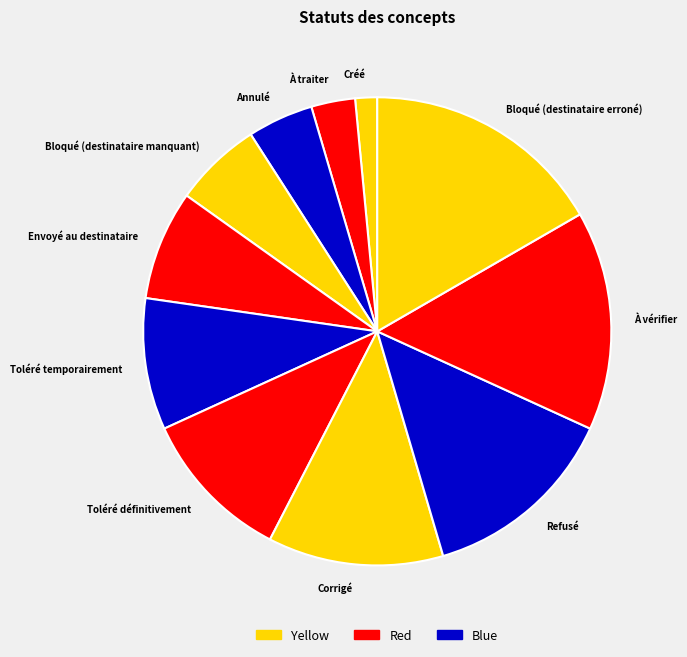

What is the largest slice in the pie chart?

Bloqué (destinataire erroné)